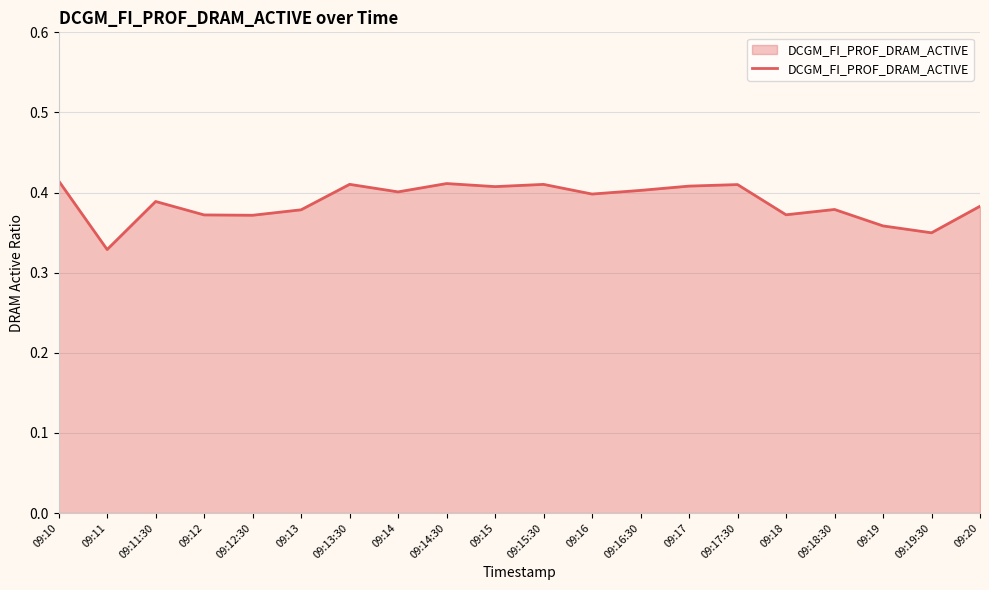

What position from the left is 09:16:30?

13